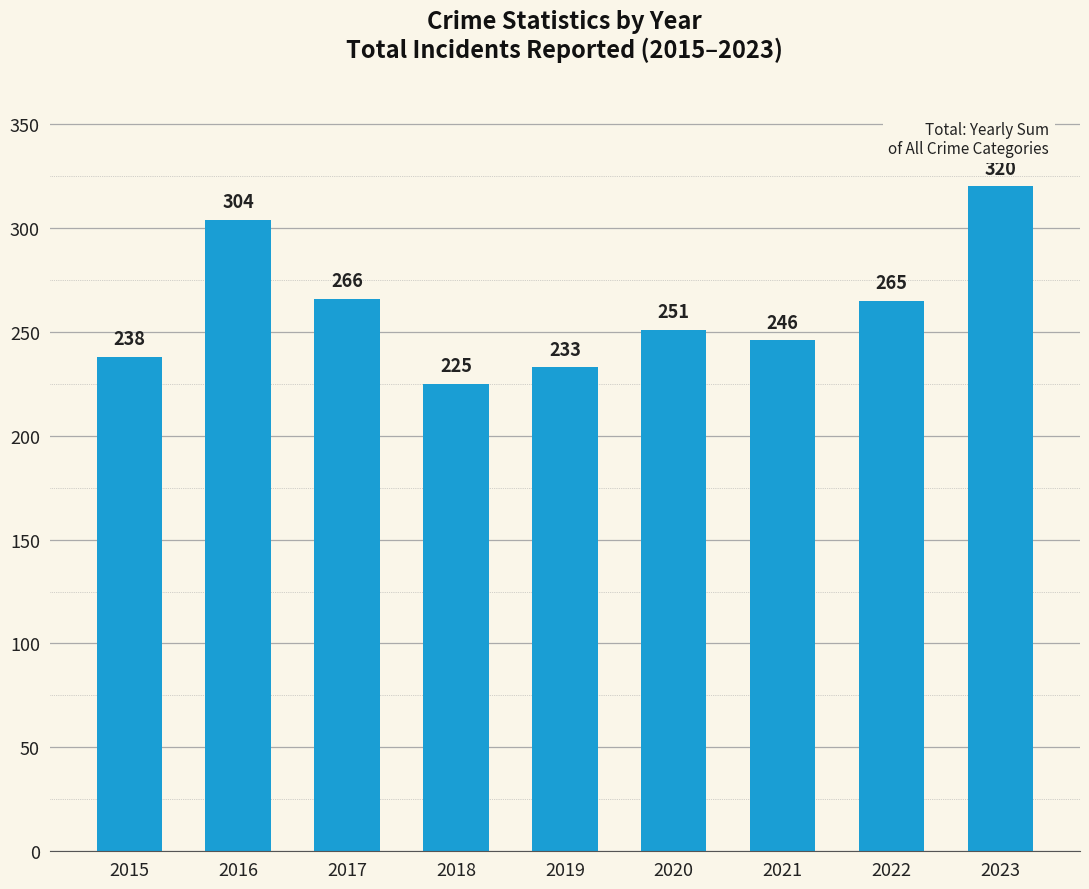

What is the difference between the maximum and minimum values?

95